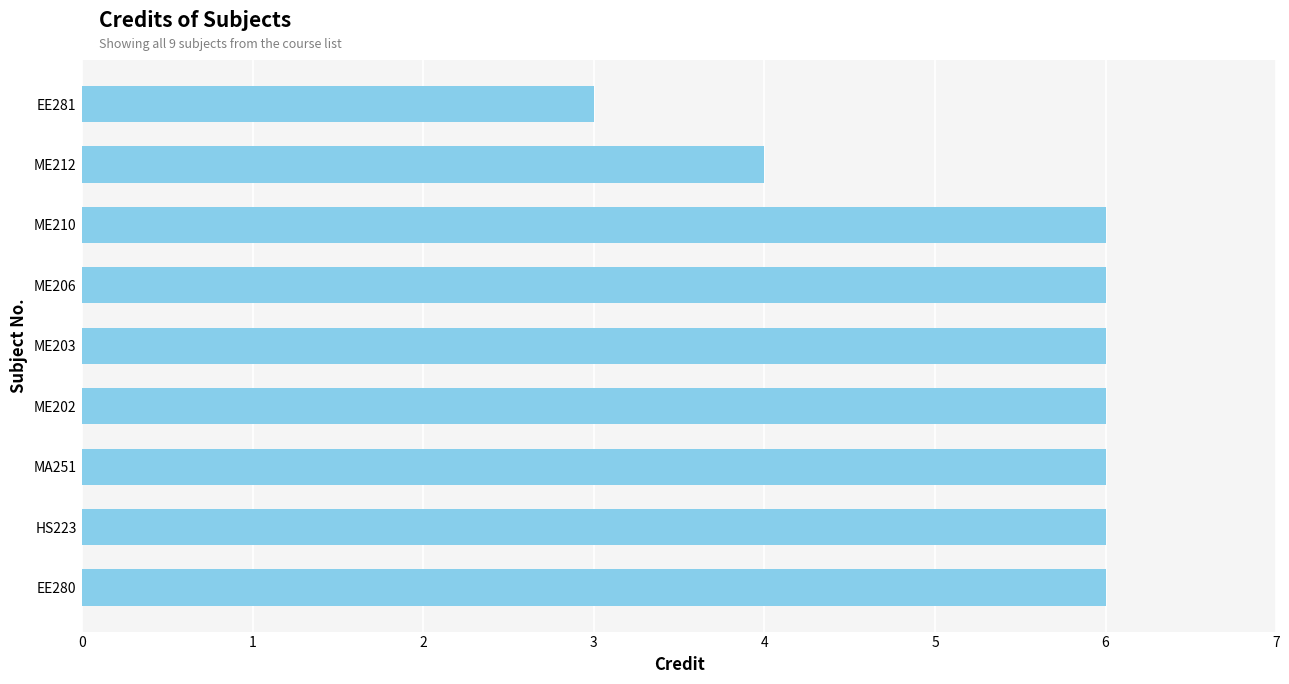

How many distinct data groups are displayed?

1